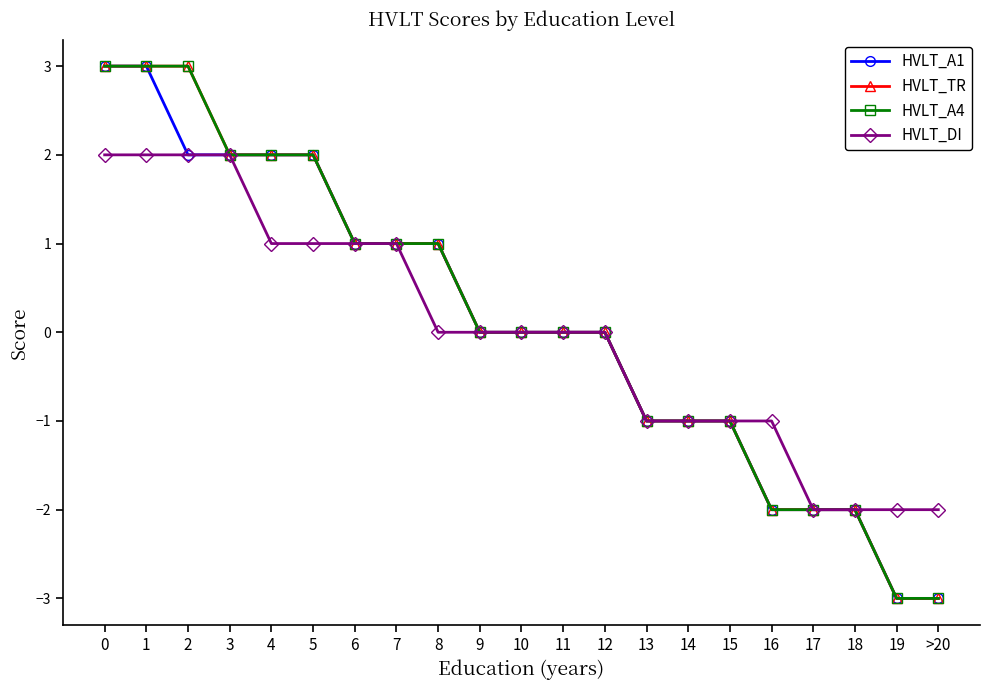

True or false: HVLT_A4 and HVLT_A1 intersect in this chart.

False